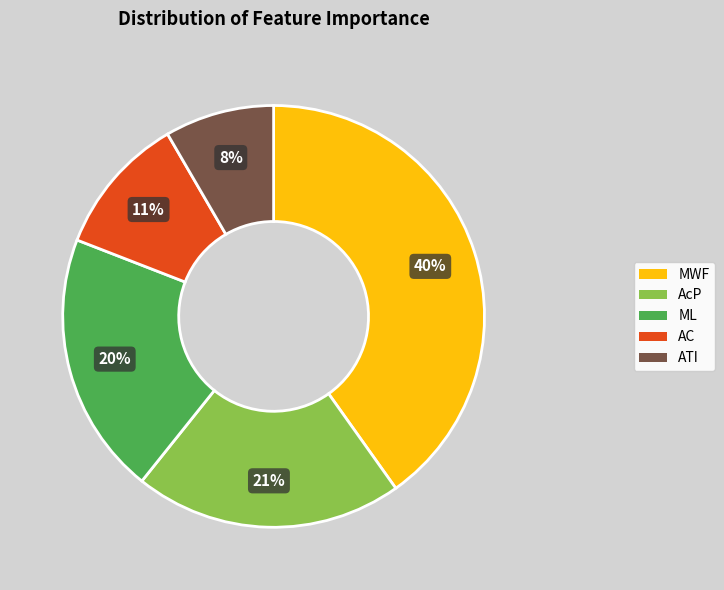

What percentage is the AC slice, to the nearest percent?

11%